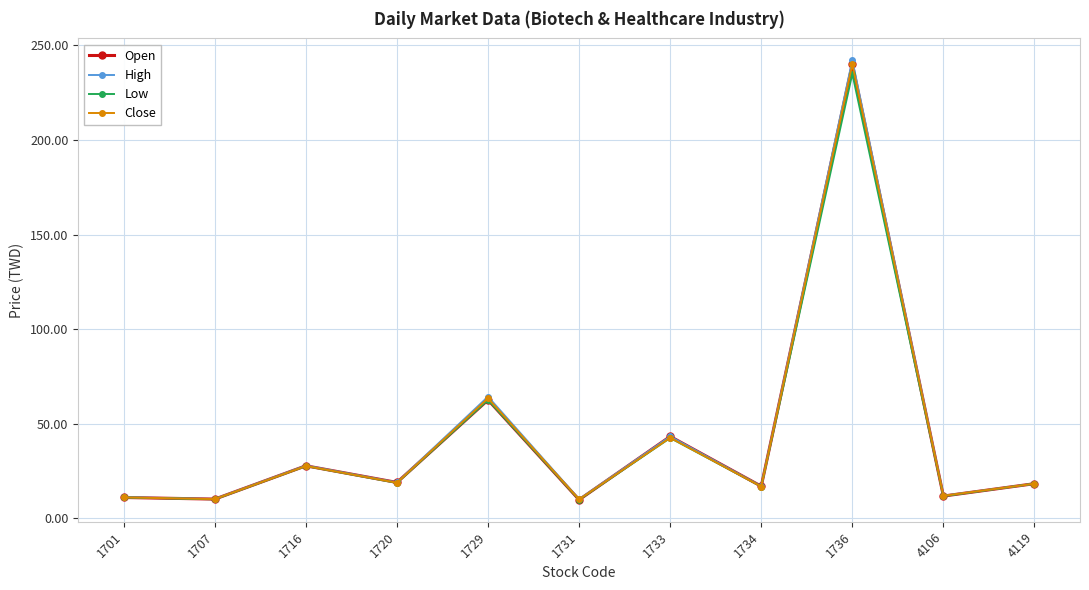

True or false: High has a value of 84.4 at 1729.

False